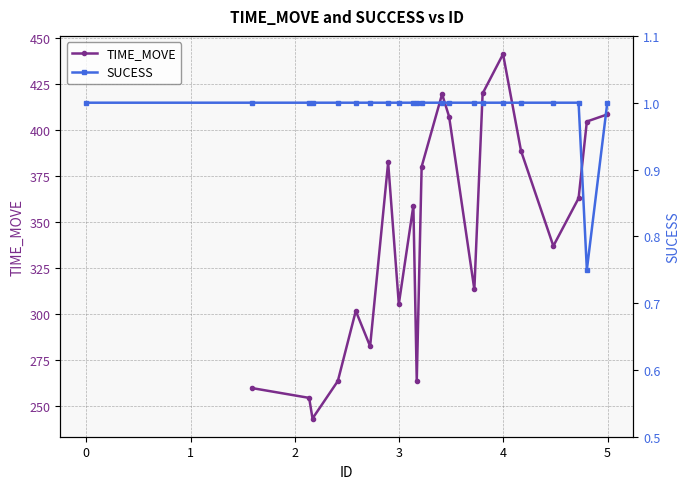

In TIME_MOVE, how many points are lower than both neighbors (excluding endpoints)?

6